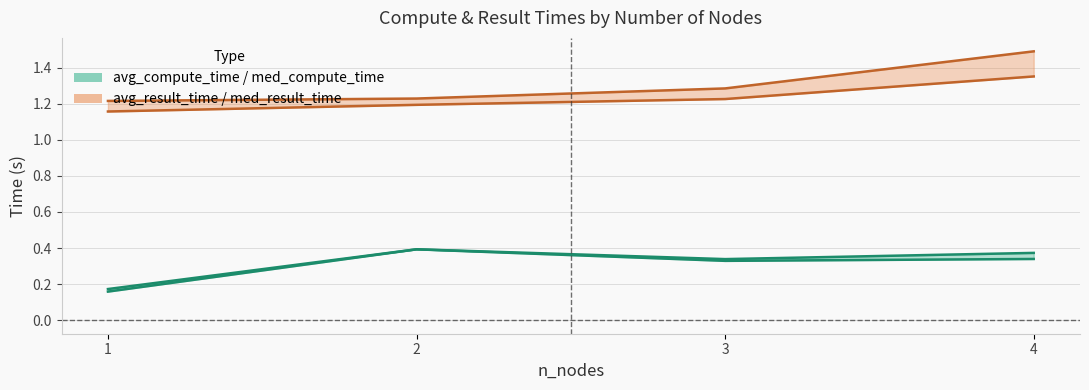

In avg_compute_time, how many points are higher than both neighbors (excluding endpoints)?

1